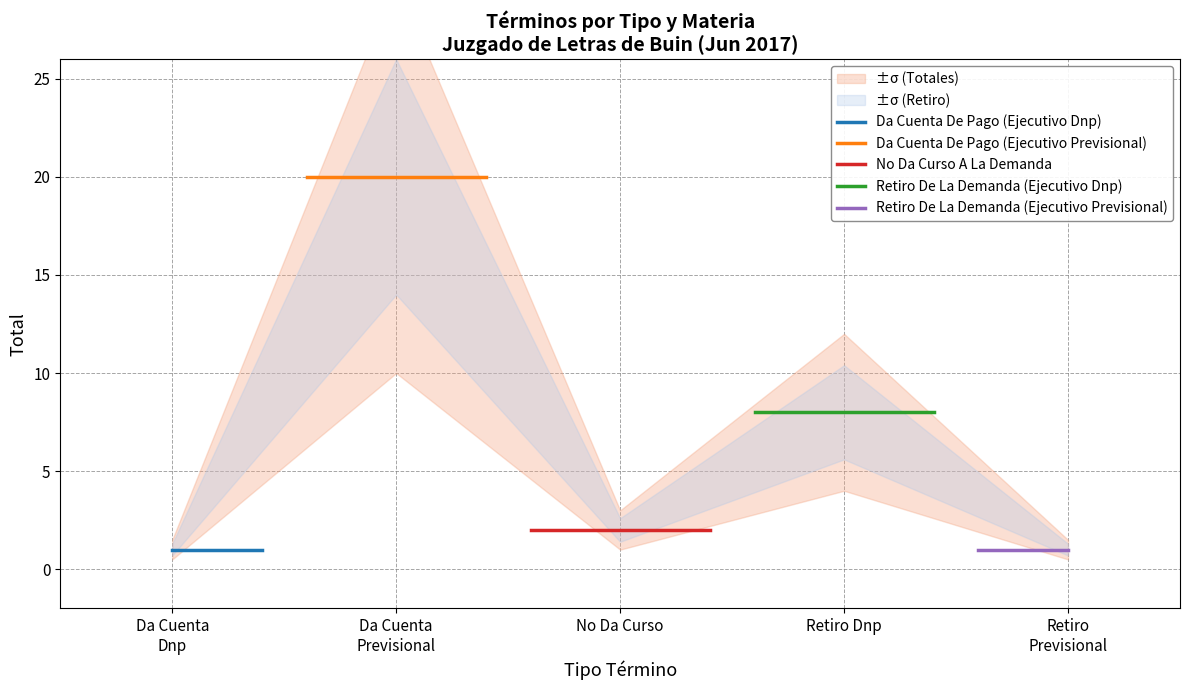

What is the lowest value of the No Da Curso A La Demanda series?

2